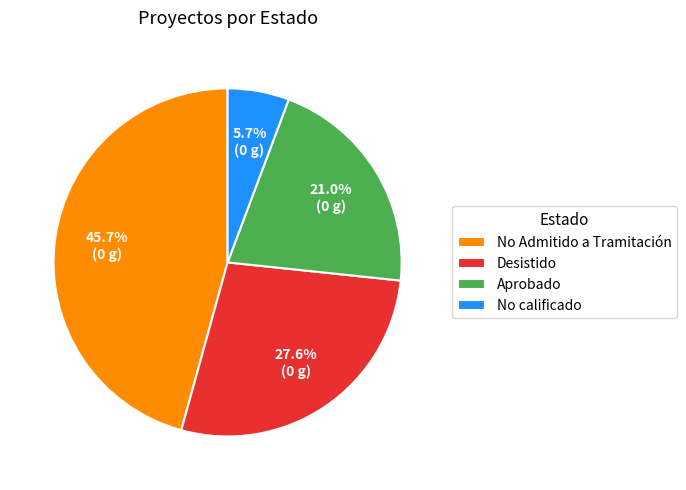

To the nearest percent, what is the difference between the largest and smallest slice percentages?

40%